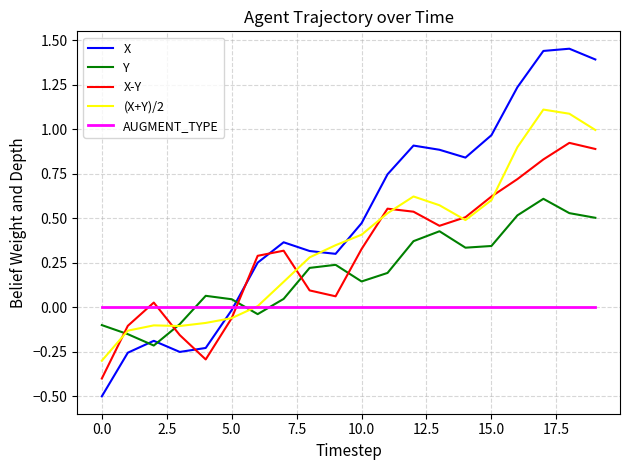

Which series has the largest total across all categories?

X